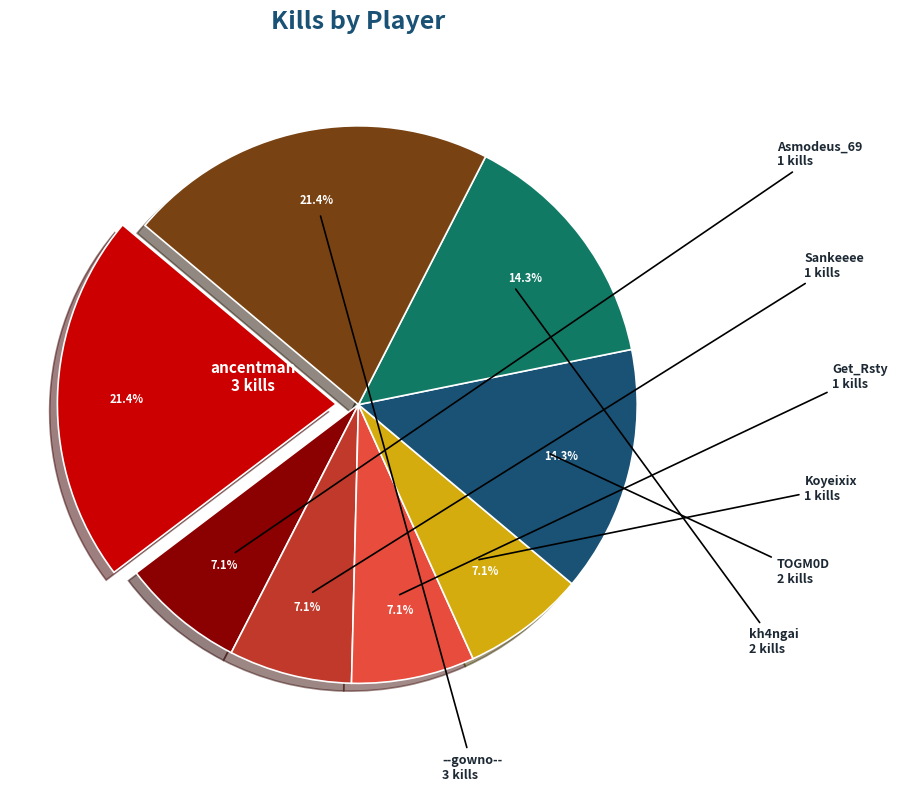

Does any single category account for the majority?

No